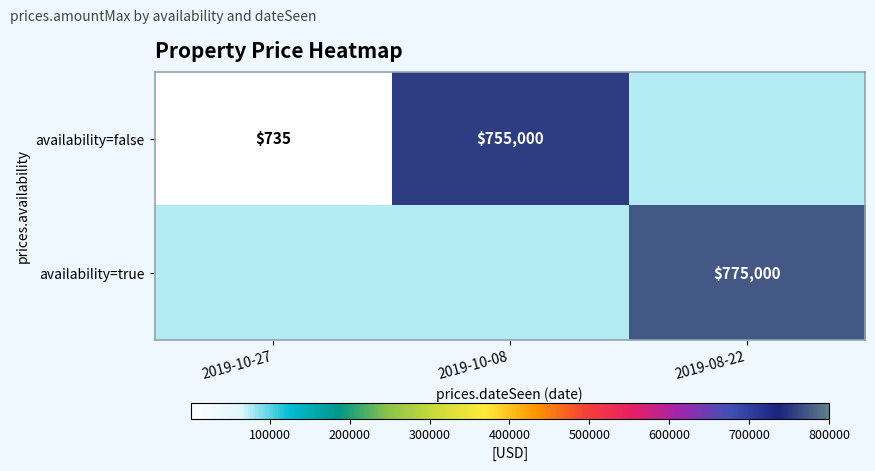

Is it true that availability=false equals 404 at 2019-10-27?

False